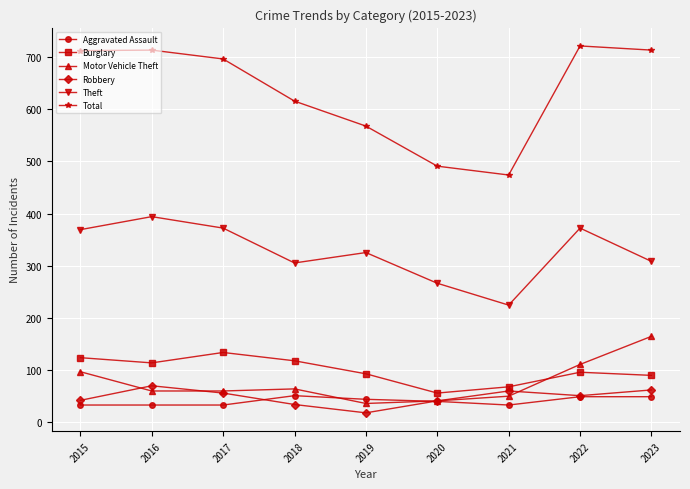

Between 2020 and 2022, which series saw the biggest shift?

Total